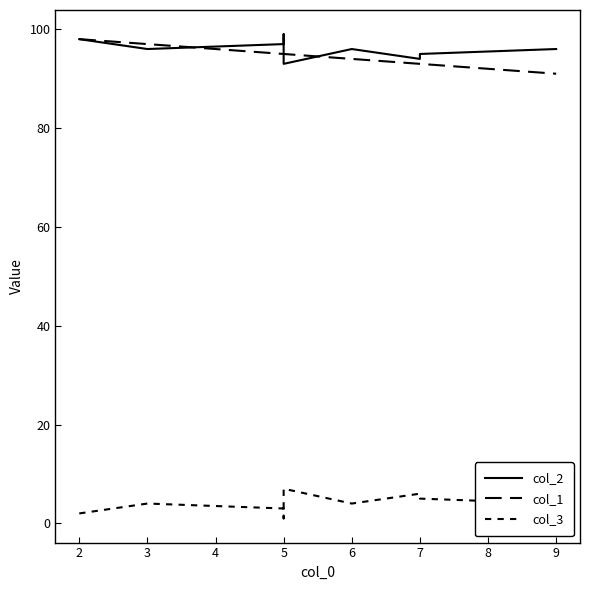

Is it true that col_3 equals 1 at 3?

False